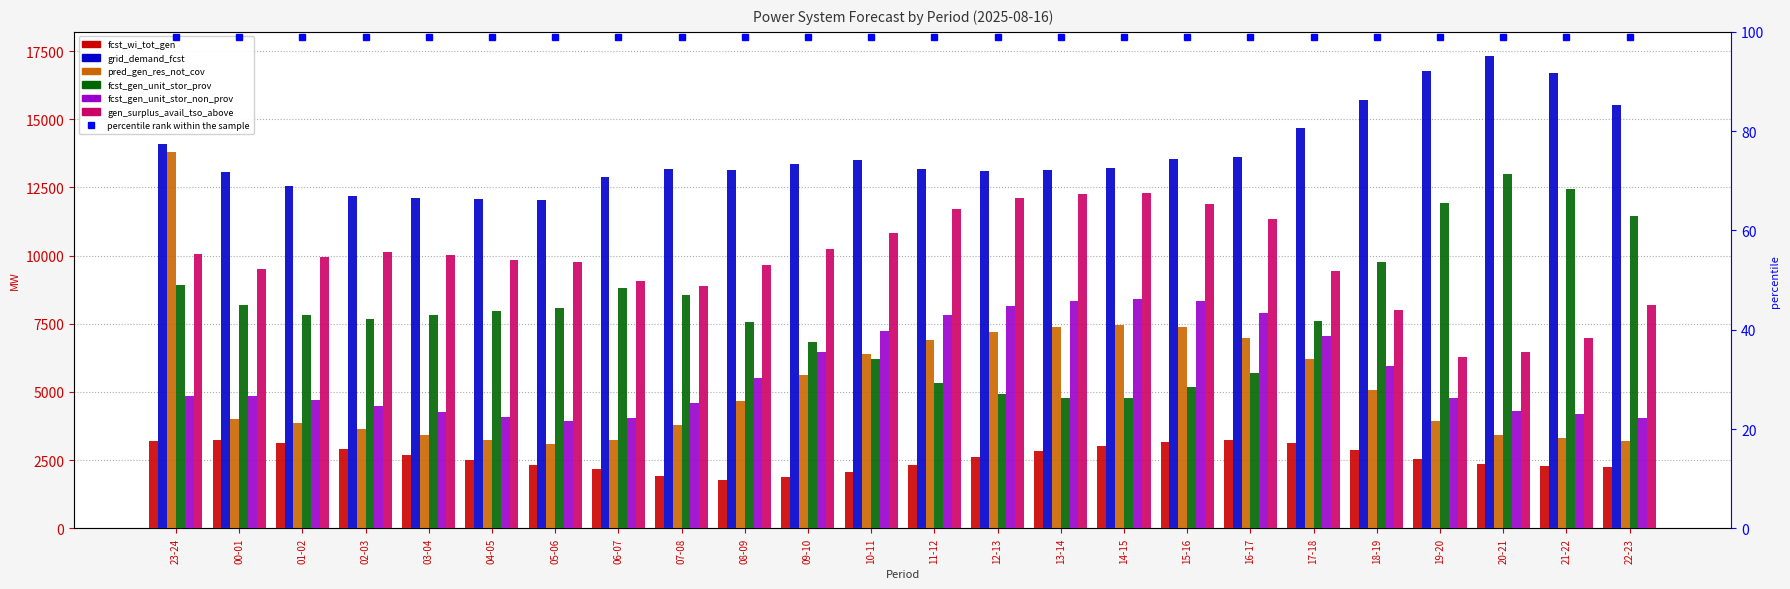

True or false: grid_demand_fcst has a value of 13186 at 11-12.

True